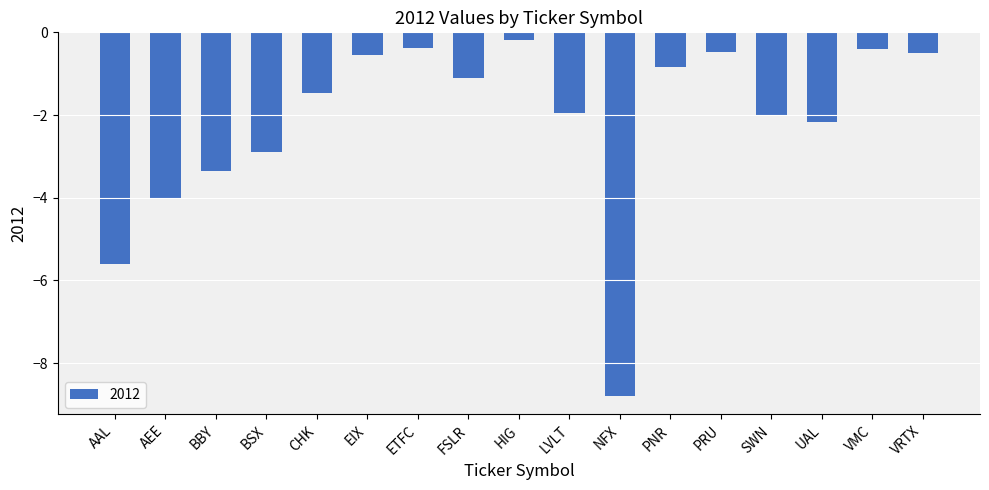

Where is the data nearest to the value -4?

AEE